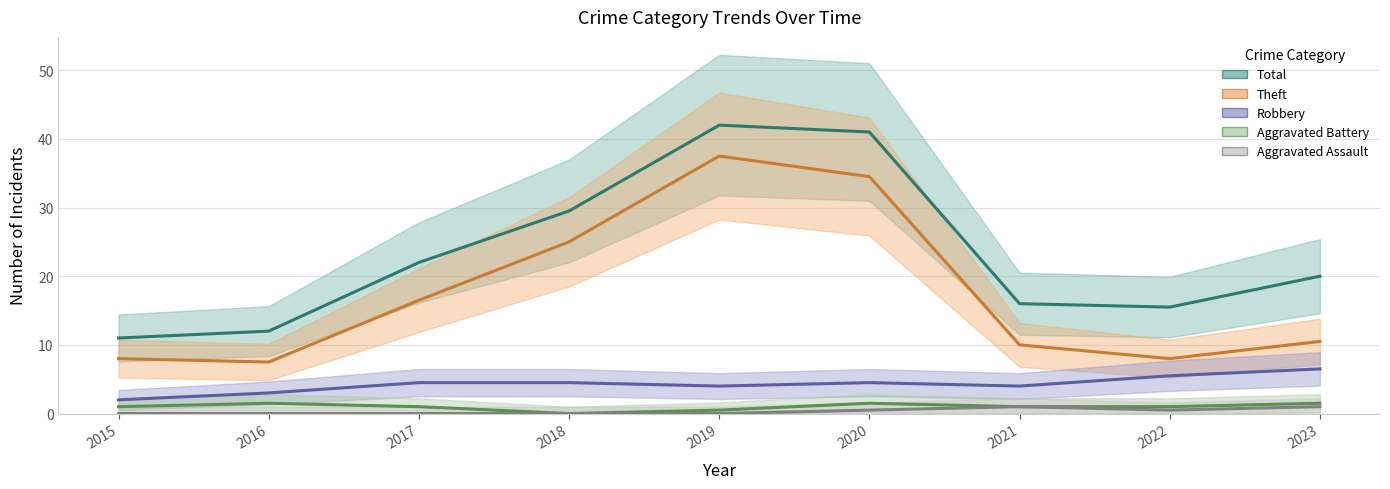

The value of Aggravated Battery at 2021 is 1.0. True or false?

True